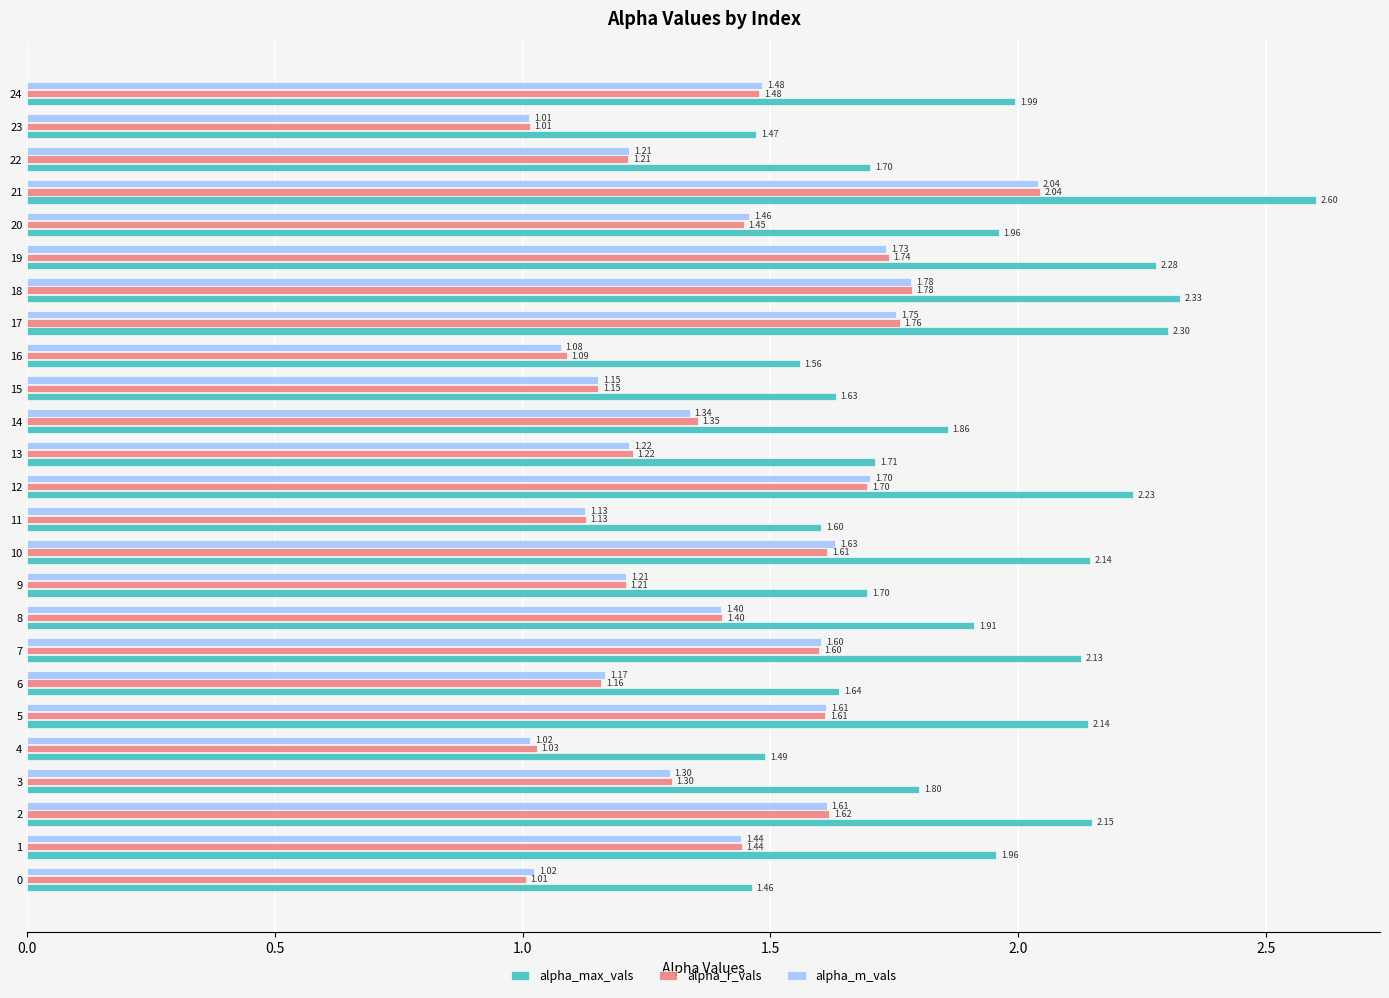

Which series has the largest range (max minus min)?

alpha_max_vals